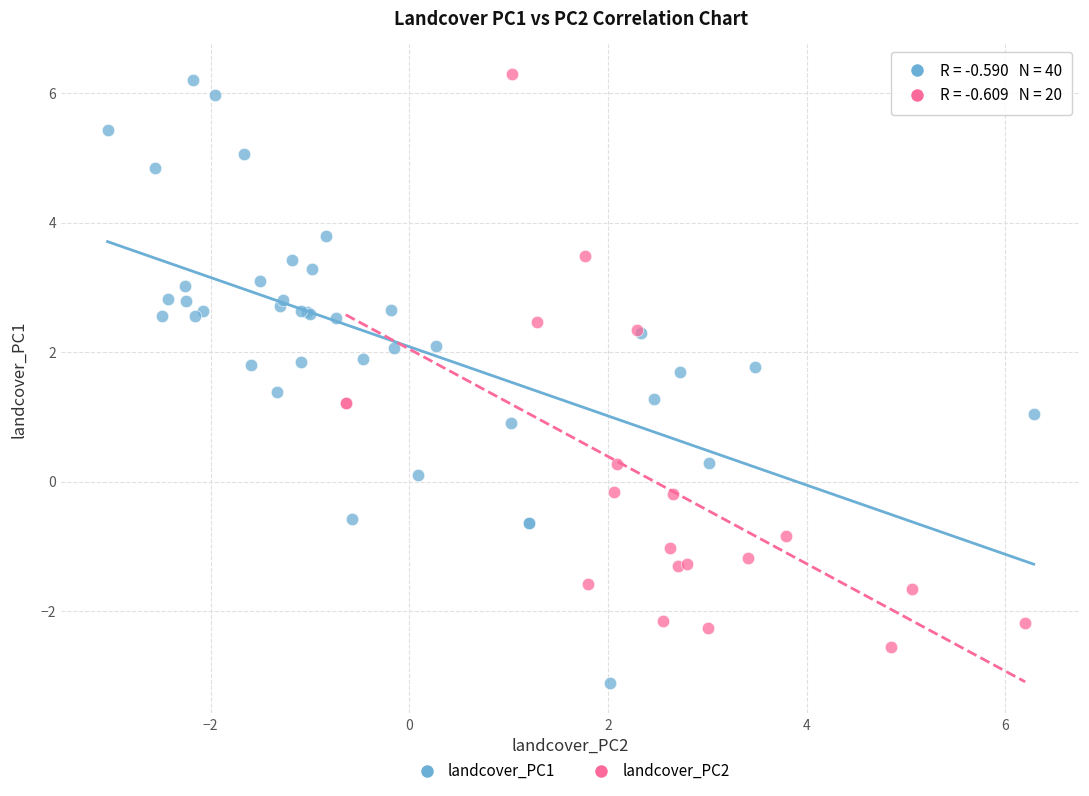

Which series contains the lowest Y value?

landcover_PC1